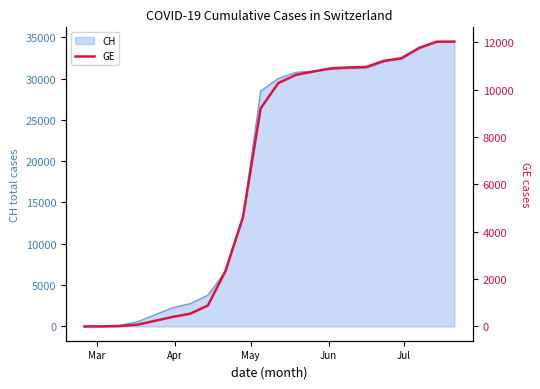

What is the value of the 12th point from the left?

10282